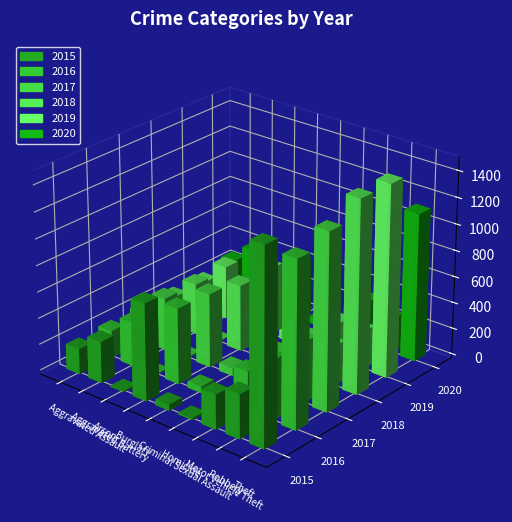

What is the lowest value of the 2019 series?

12